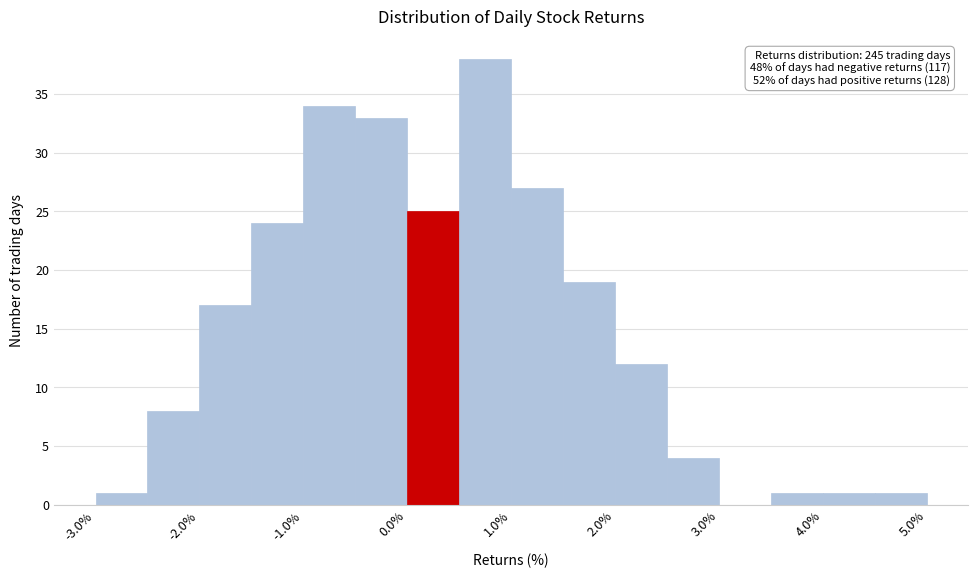

Over which range of the x-axis is the bar tallest?

0.5 to 1.0